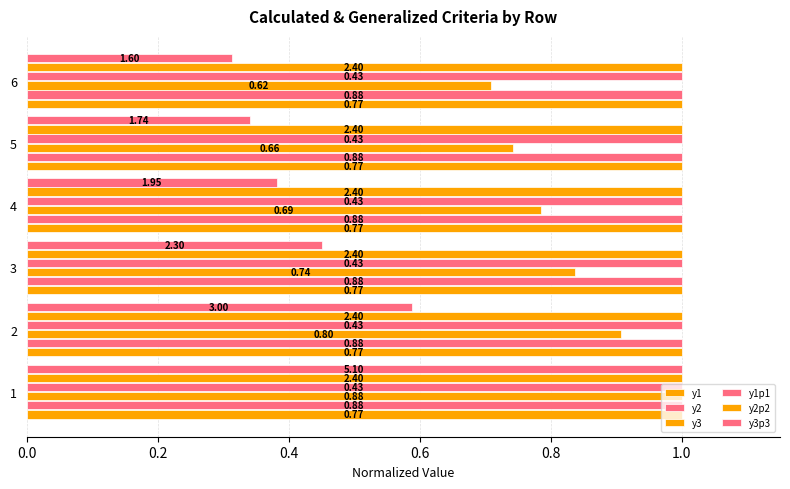

How many categories are shown in the chart?

6